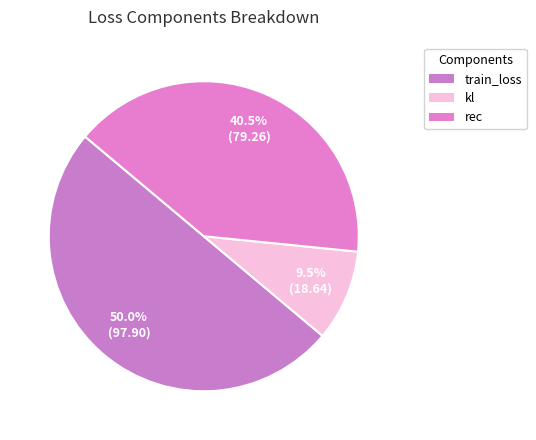

What percentage do rec and train_loss together represent?

90.5%